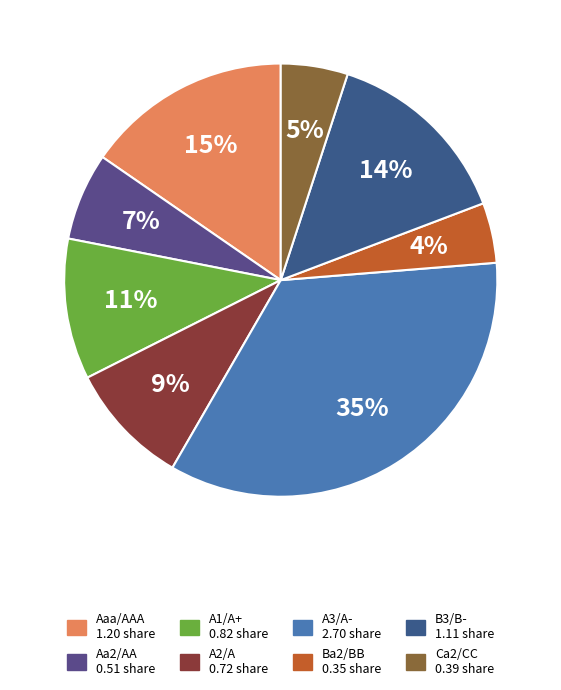

To the nearest percent, what portion does A2/A represent?

9%